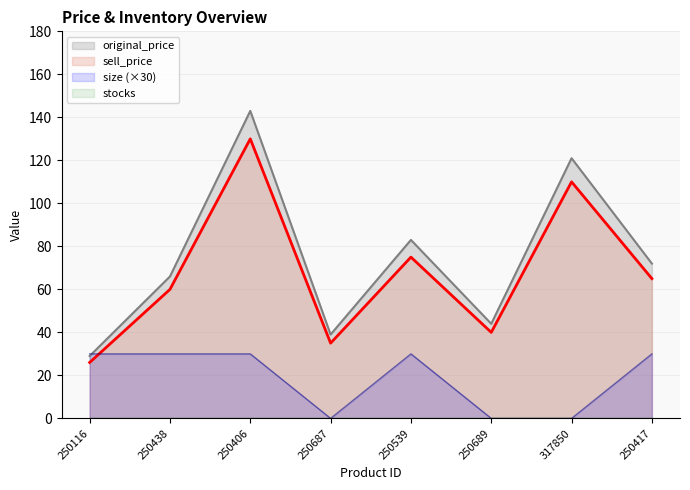

What is the total value across all series at 250116?

85